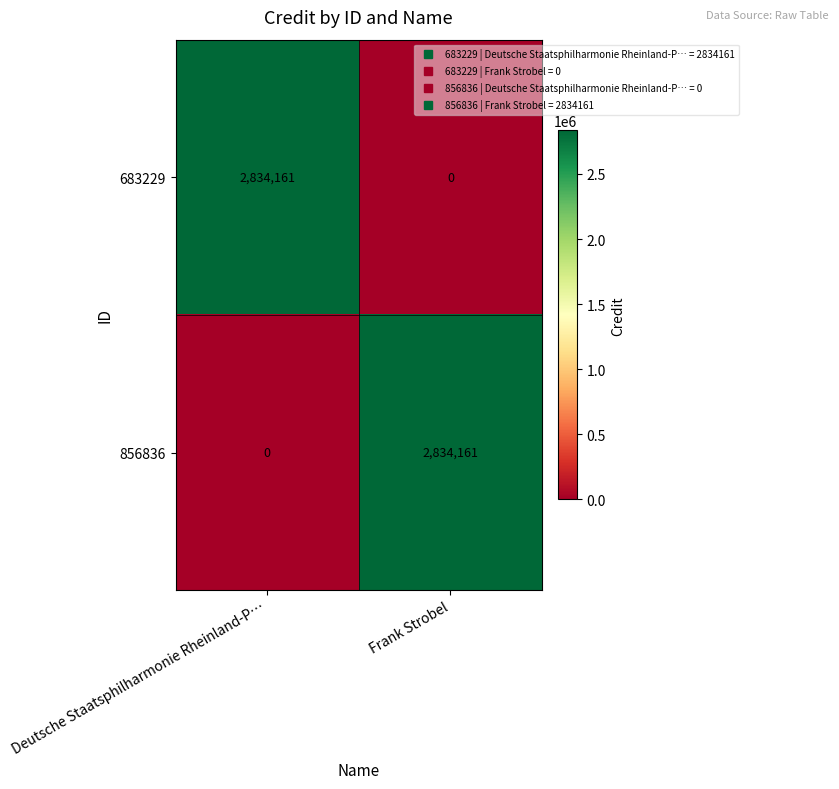

Reading left to right, extract all data points from this chart.

683229: 2834161	0
856836: 0	2834161